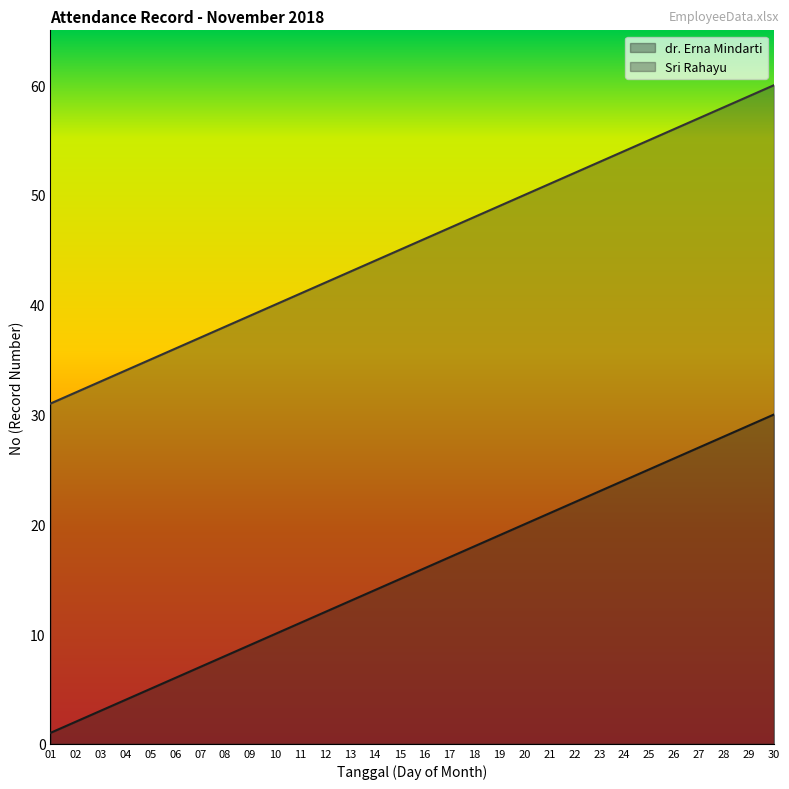

Is it true that dr. Erna Mindarti equals 1 at 01?

True